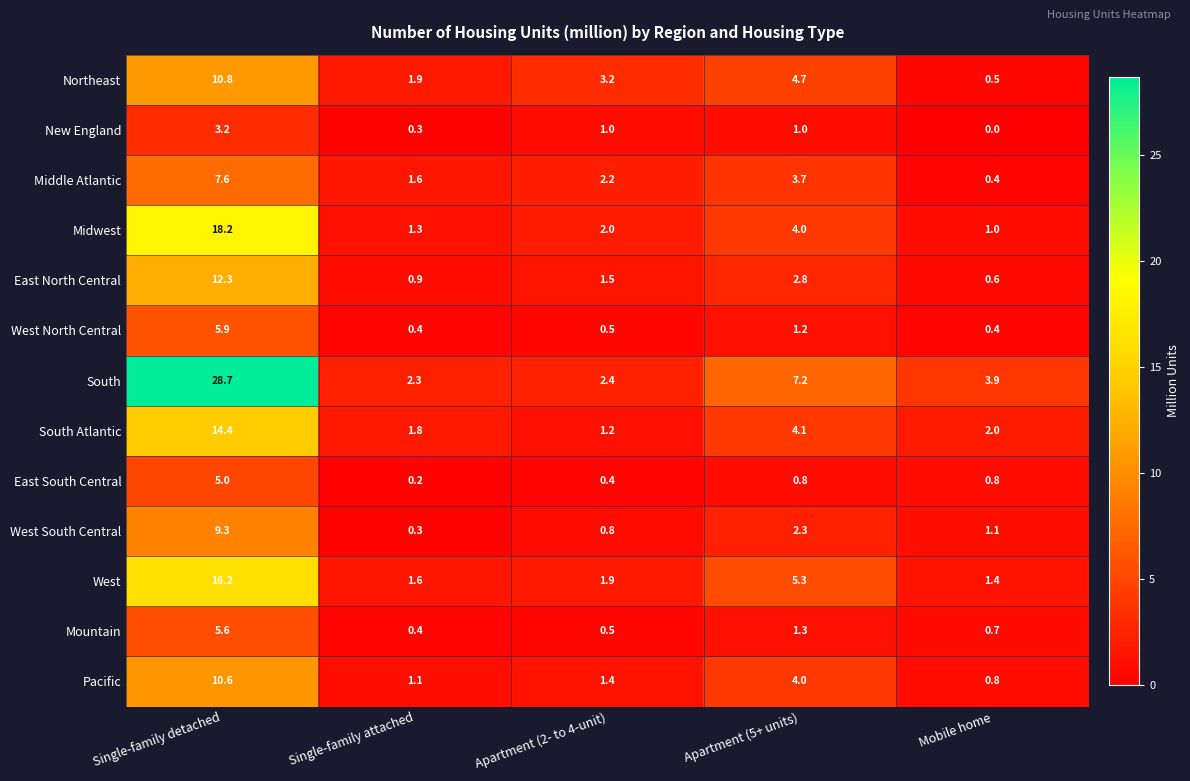

What is the difference between the maximum and minimum values in the New England series?

3.2